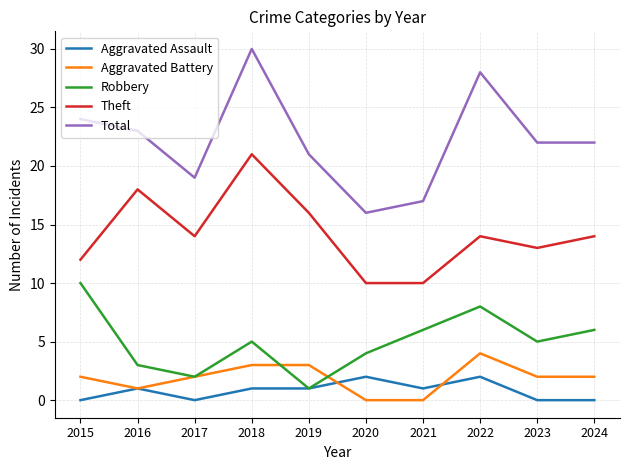

Which series has the largest total across all categories?

Total